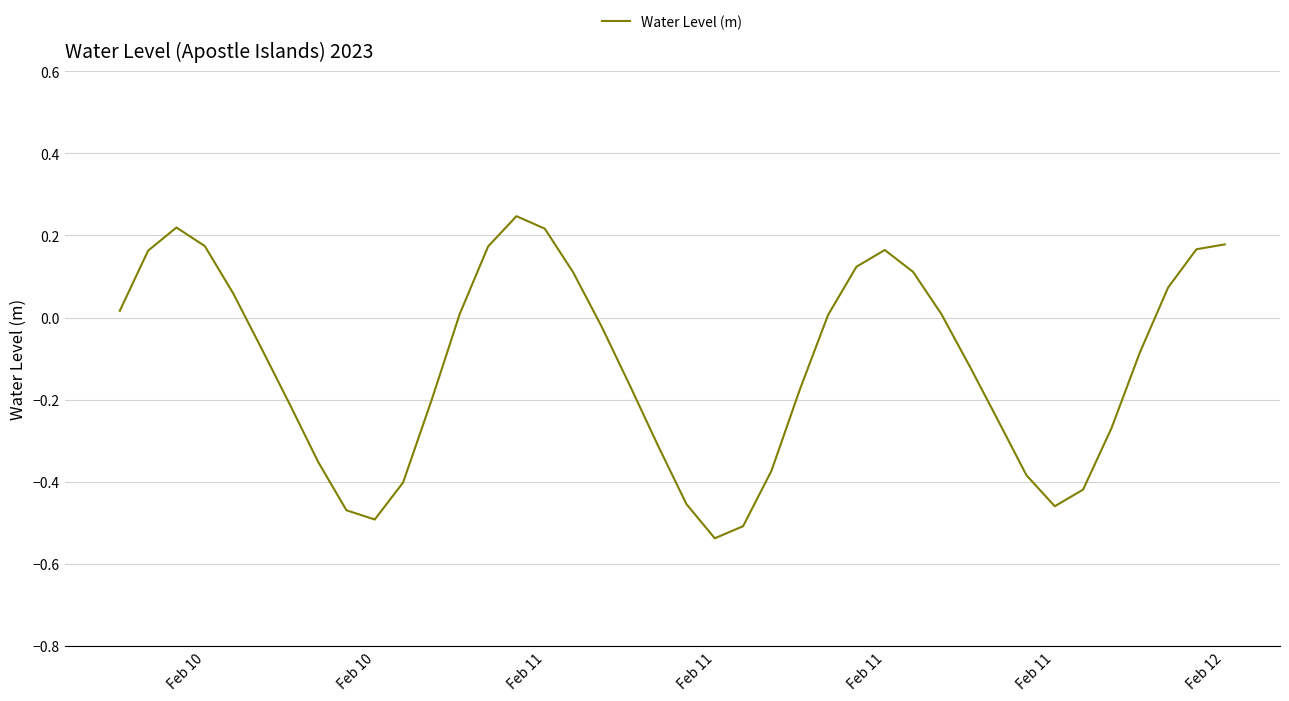

What is the difference between the maximum and minimum values?

0.8